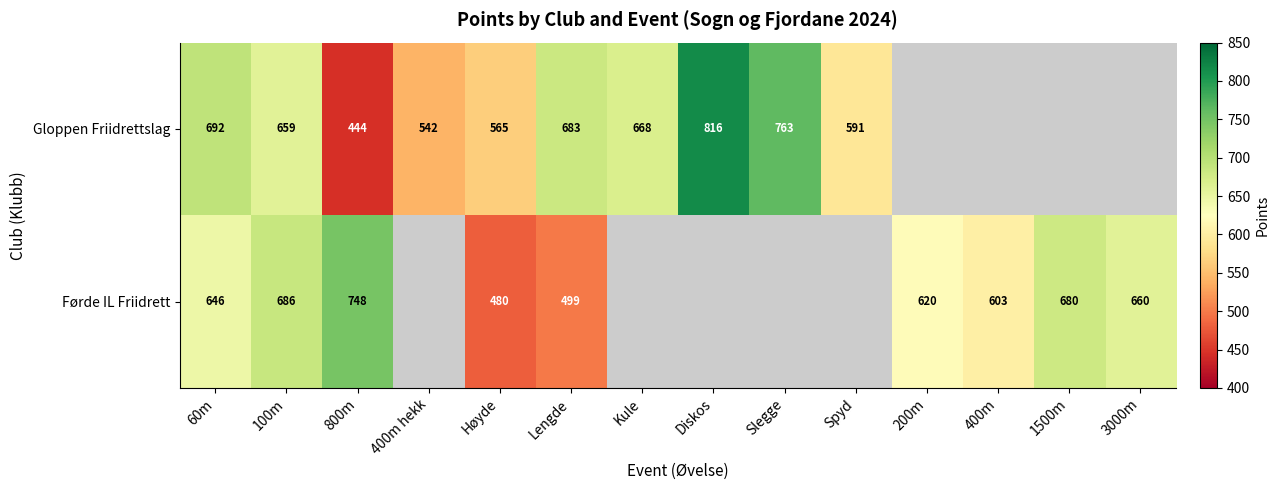

Is the value of Førde IL Friidrett at 60m greater than the value of Gloppen Friidrettslag at 100m?

No